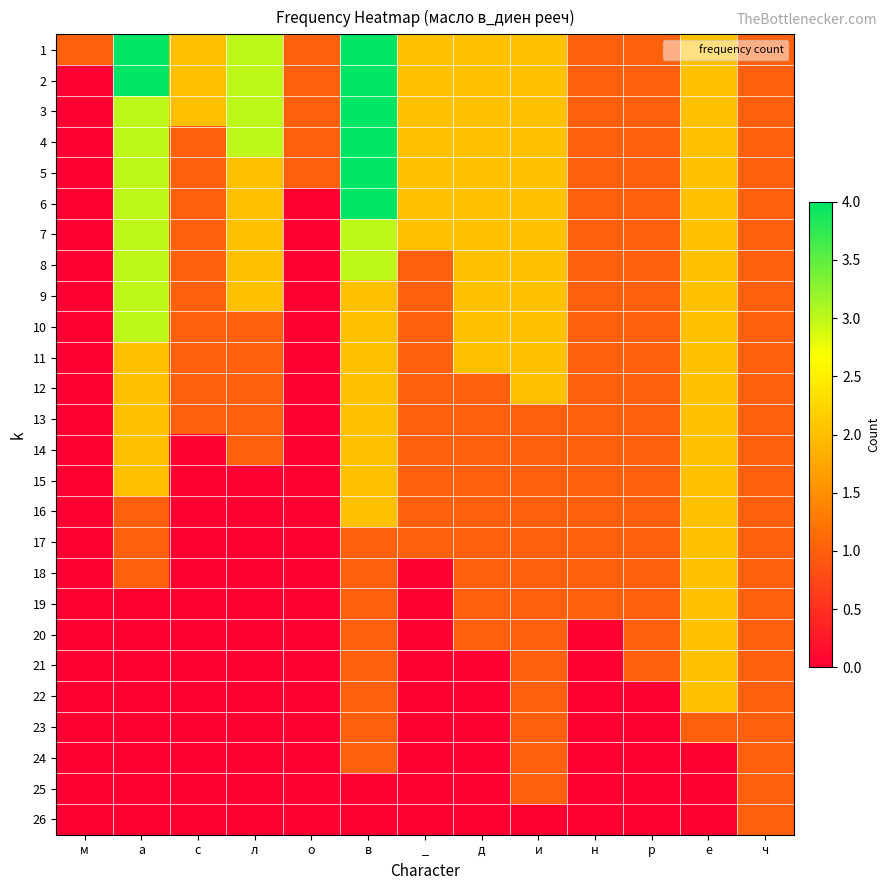

Rank the series at м from lowest to highest value.

2, 3, 4, 5, 6, 7, 8, 9, 10, 11, 12, 13, 14, 15, 16, 17, 18, 19, 20, 21, 22, 23, 24, 25, 26, 1